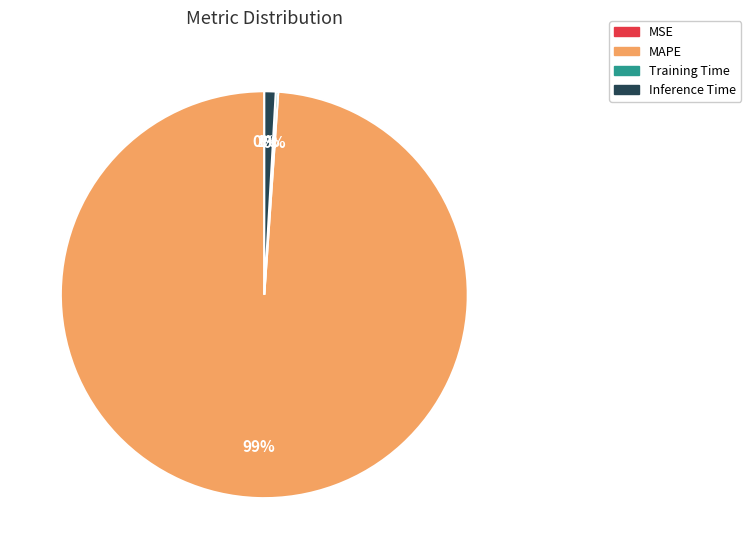

To the nearest percent, what is the average slice percentage?

25%